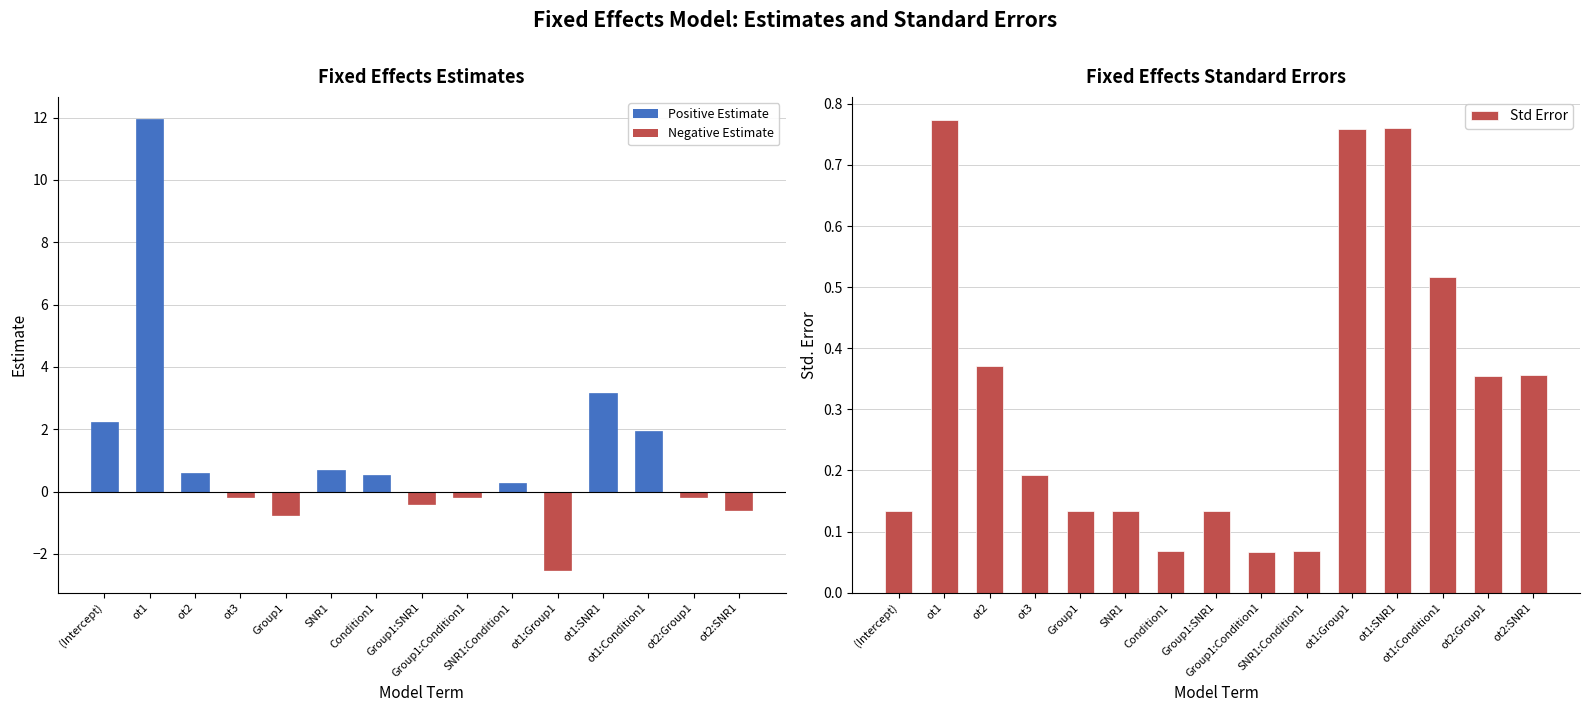

How many groups of bars are there?

15